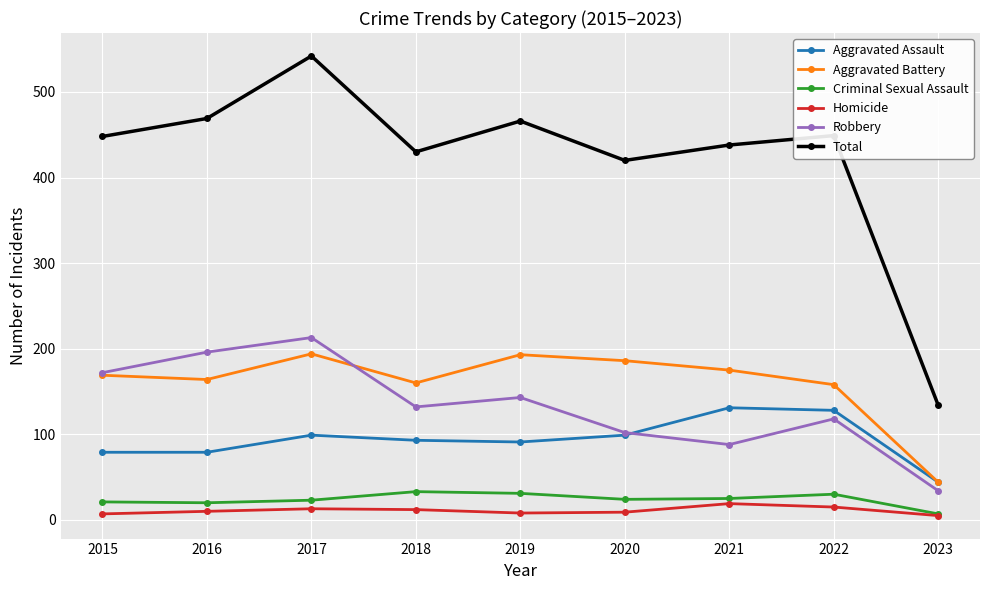

What is the average value of the Total series?

422